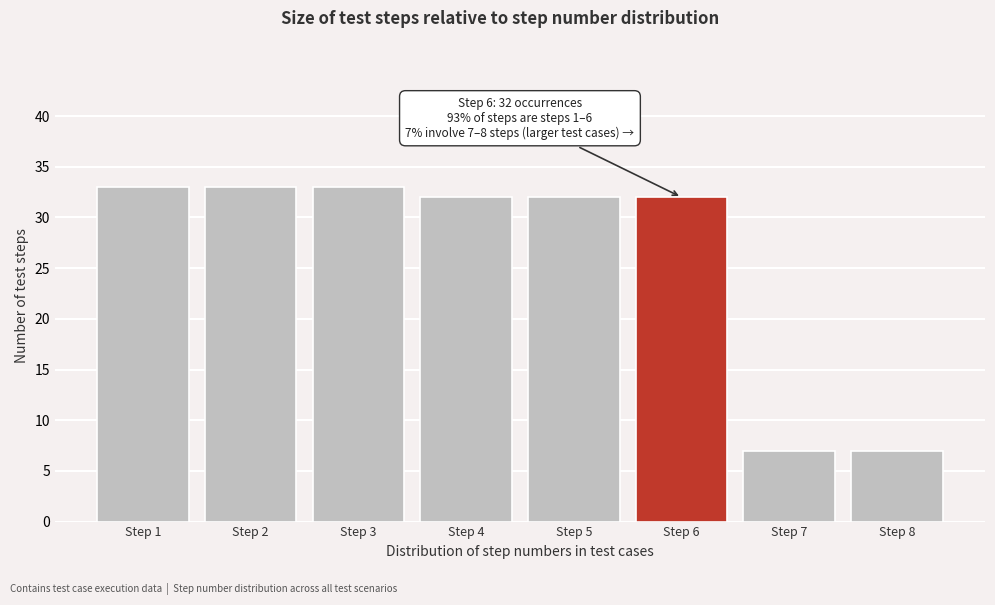

Reading left to right, transcribe all the data shown in this chart.

Step 1=33	Step 2=33	Step 3=33	Step 4=32	Step 5=32	Step 6=32	Step 7=7	Step 8=7